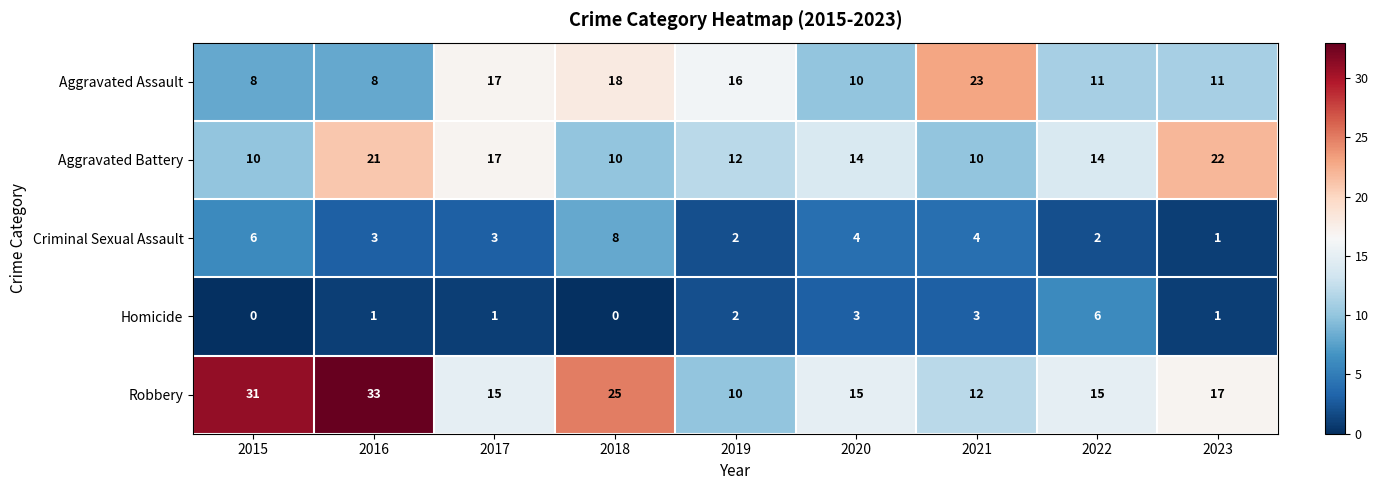

Count the number of categories in the chart.

9